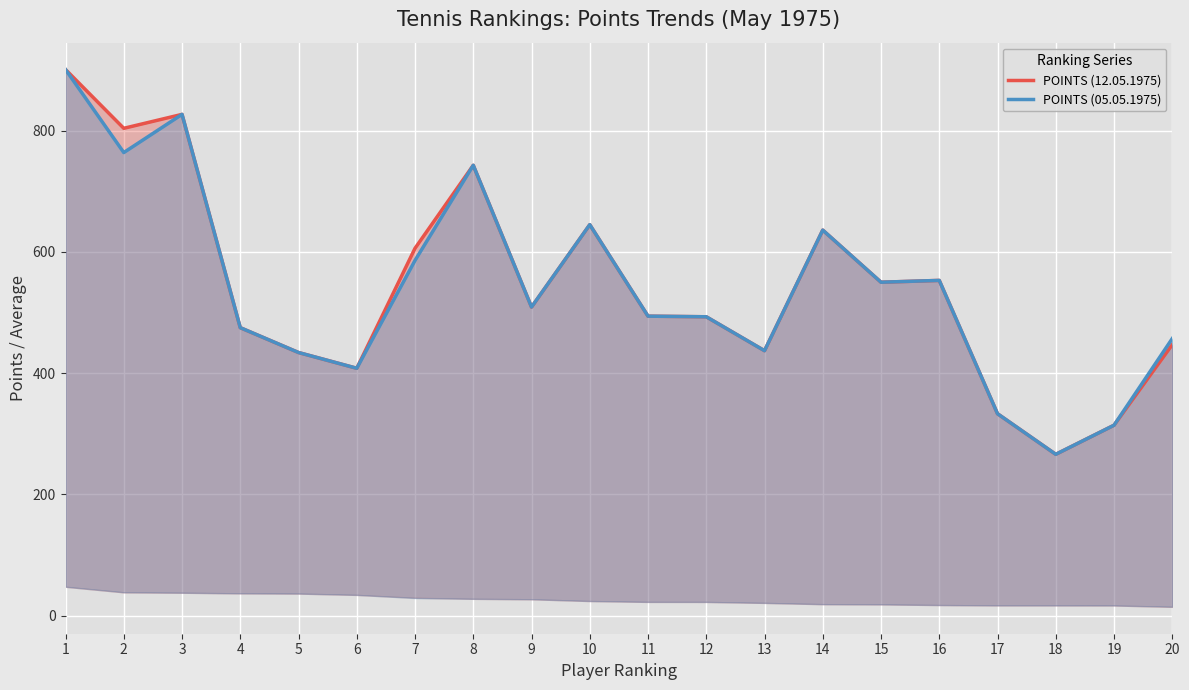

The value of POINTS (05.05.1975) at 7 is 586. True or false?

True